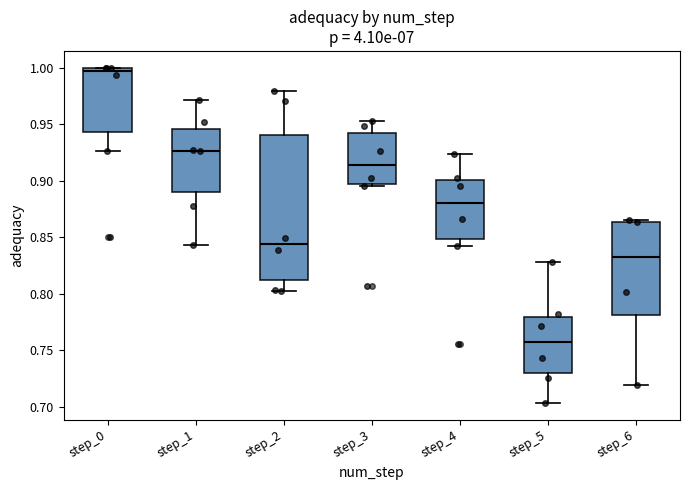

Which box is the tallest, from its lower edge to its upper edge?

step_2